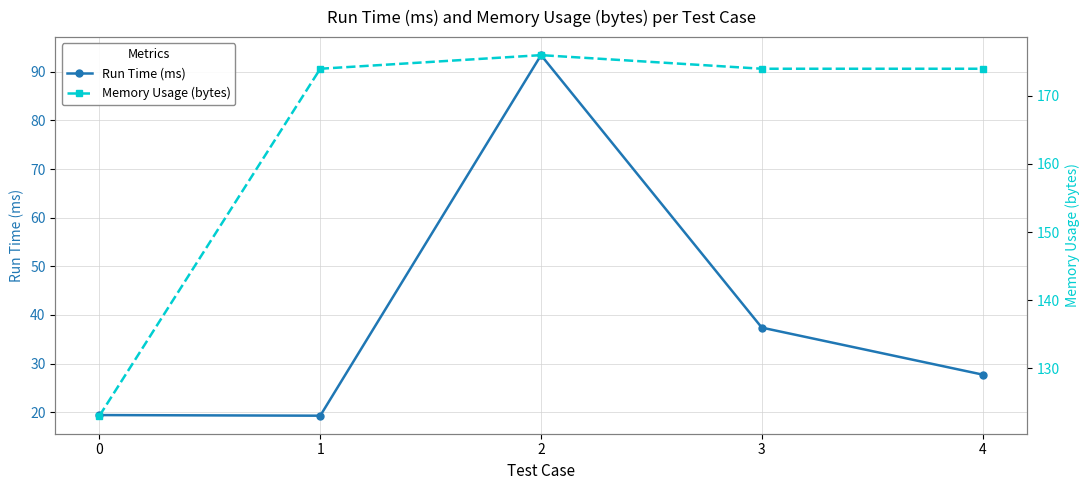

At which label is Memory Usage (bytes) closest to 149?

1